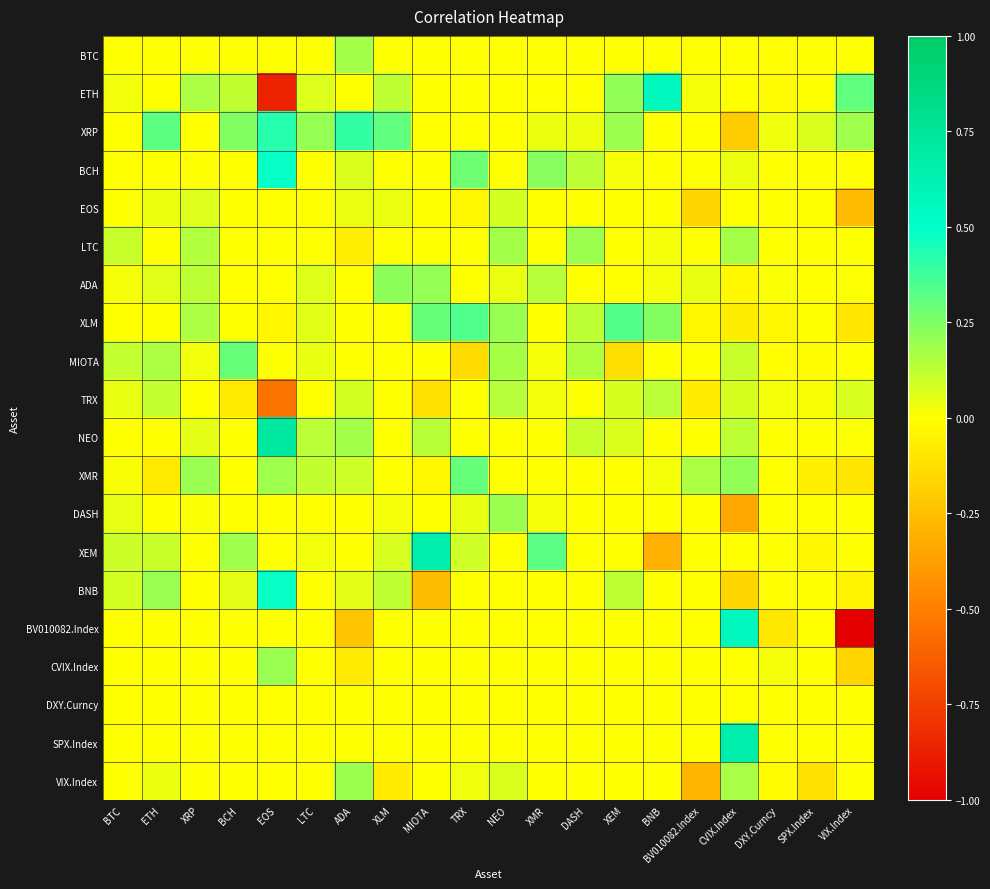

What is the greatest value displayed?

0.7